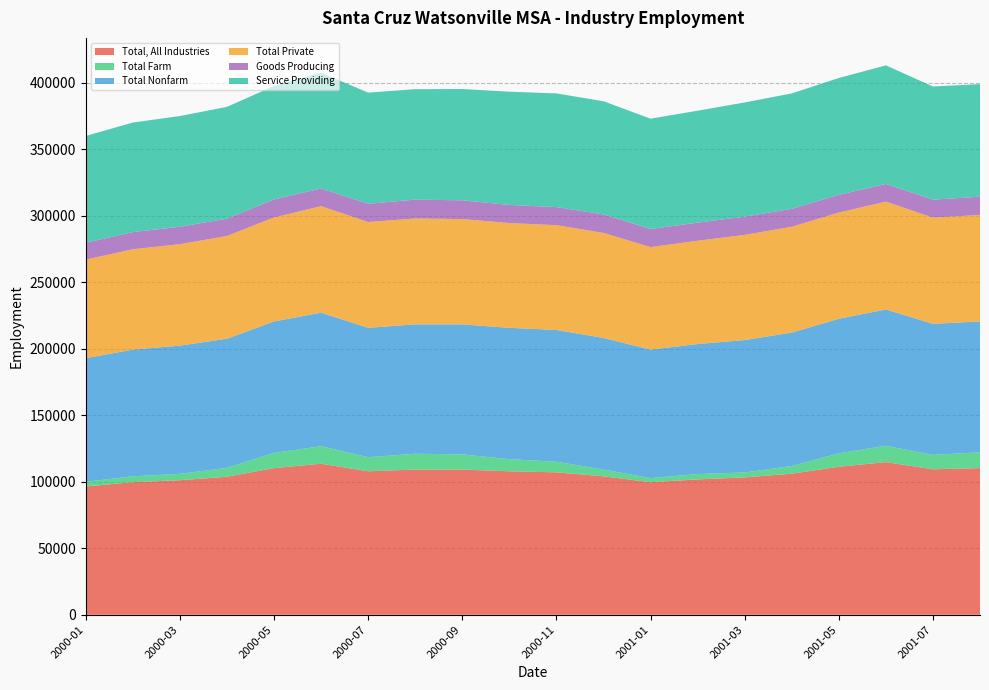

Reading left to right, transcribe all the data shown in this chart.

Total, All Industries: 96500	99700	101200	103800	110300	113600	107900	109200	109200	107900	107100	104100	99700	101800	103300	106100	111300	114800	109400	110300
Total Farm: 3500	4400	4800	6700	11400	13200	10600	11900	11400	9100	8000	5100	3100	4000	3700	5800	10100	12300	10800	11900
Total Nonfarm: 93000	95300	96400	97100	98900	100400	97300	97300	97800	98800	99100	99000	96600	97800	99600	100300	101200	102500	98600	98400
Total Private: 74100	75500	76300	77300	78200	80100	79600	79600	79200	78800	78800	79000	77100	77700	79100	79600	79900	81100	79900	80100
Goods Producing: 12700	12900	13100	13000	13600	13300	13700	14200	14100	13600	13600	13900	13600	13600	13700	13500	13300	13300	13500	13700
Service Providing: 80300	82400	83300	84100	85300	87100	83600	83100	83700	85200	85500	85100	83000	84200	85900	86800	87900	89200	85100	84700